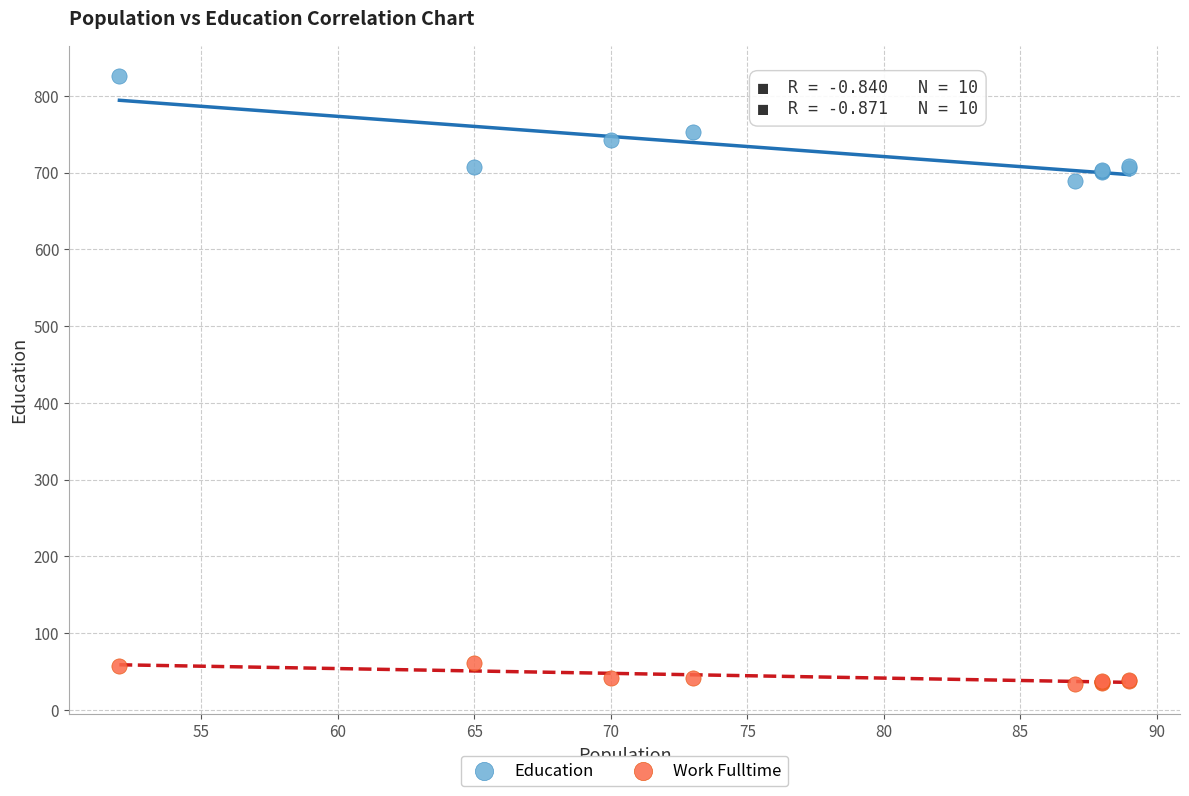

Across all series, what Y value is closest to 430?

689